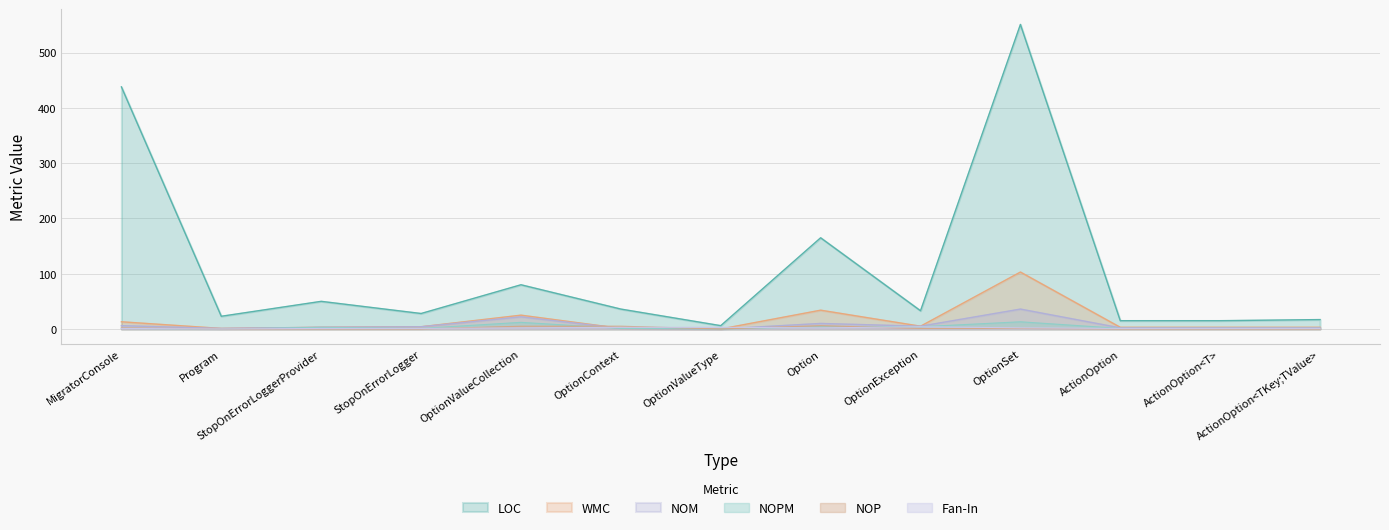

Reading left to right, transcribe all the data shown in this chart.

LOC: 438	23	50	28	80	36	6	165	33	551	15	15	17
NOM: 6	1	3	4	22	1	0	10	5	36	2	2	2
WMC: 13	1	3	4	25	1	0	34	5	103	3	3	3
NOPM: 1	0	3	1	12	1	0	4	4	13	1	1	1
NOP: 2	0	0	0	5	5	0	6	1	1	0	0	0
Fan-In: 1	0	1	1	2	3	3	2	4	2	1	1	1